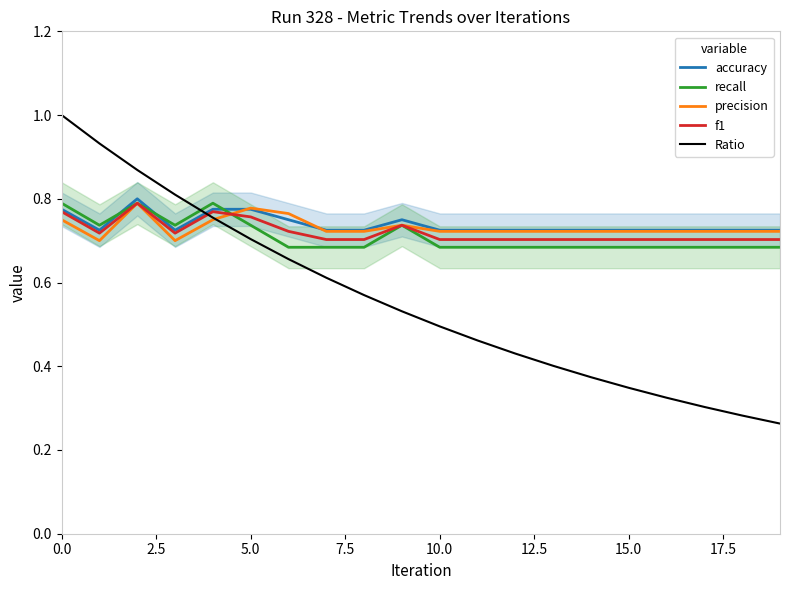

True or false: f1 has more than 0 points higher than both neighbors.

True